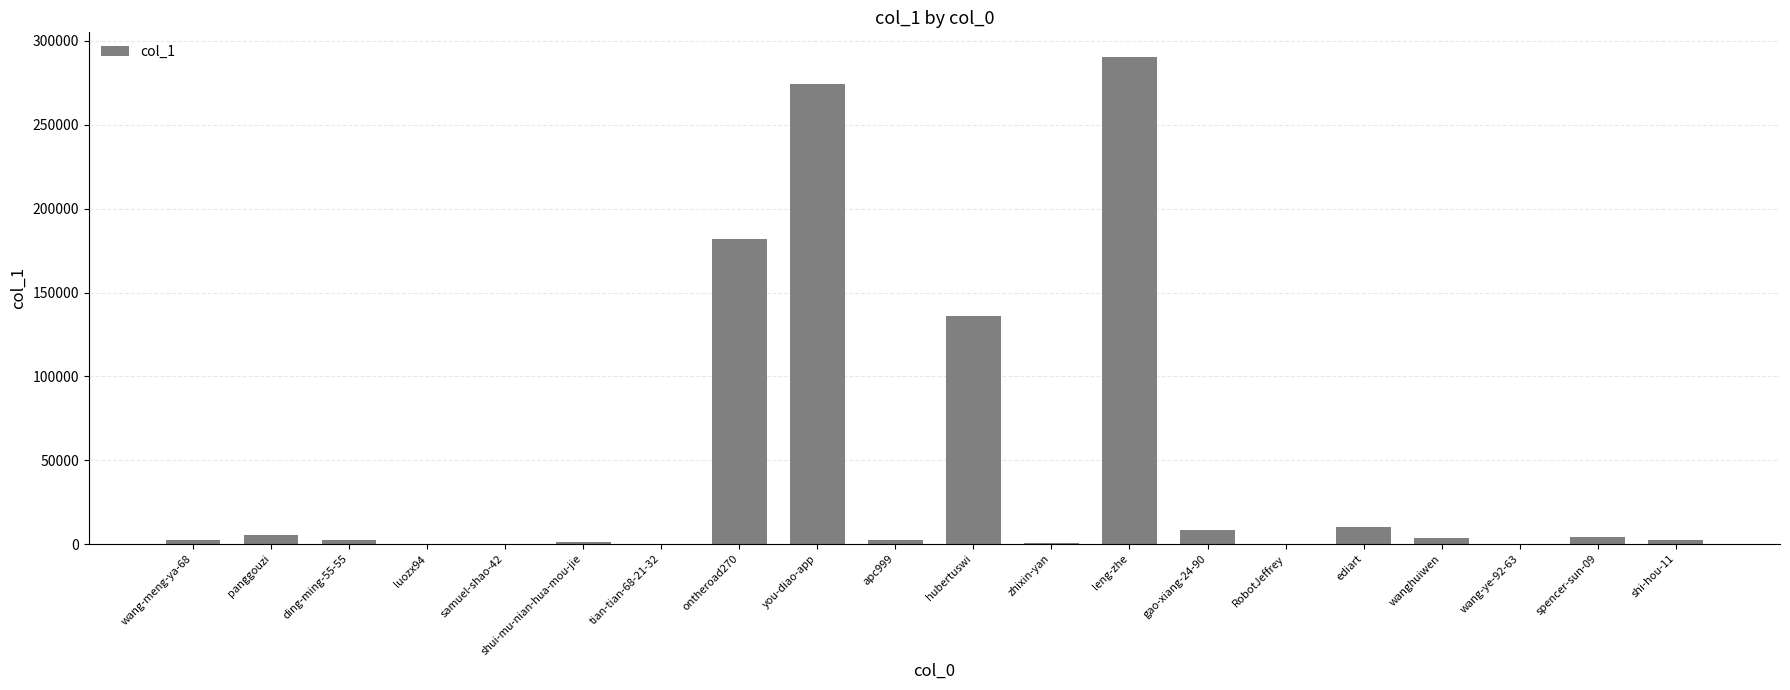

What is the sum of all values?

926066